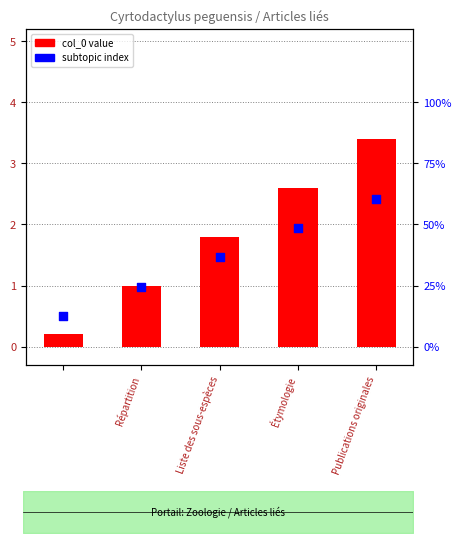

Which series has the largest total across all categories?

col_0 value